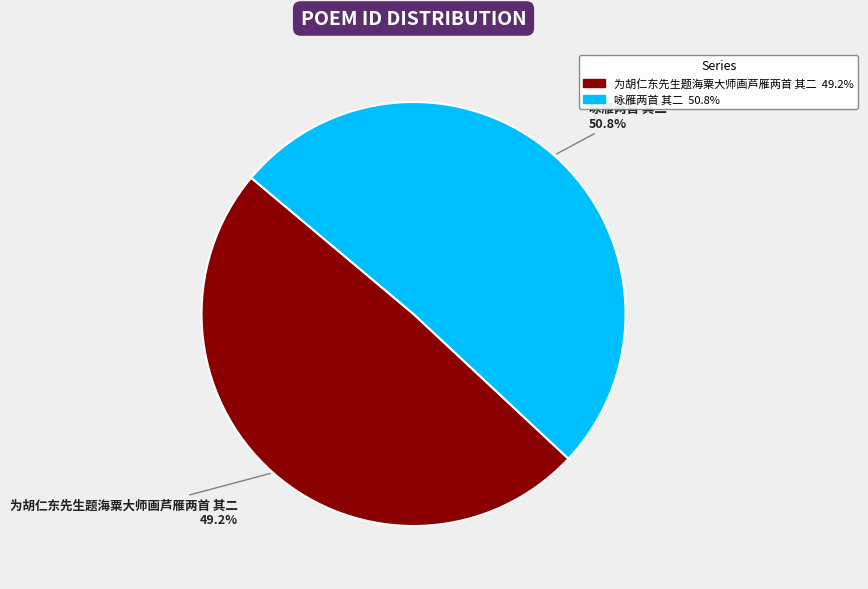

Which category has the biggest portion of the pie?

咏雁两首 其二